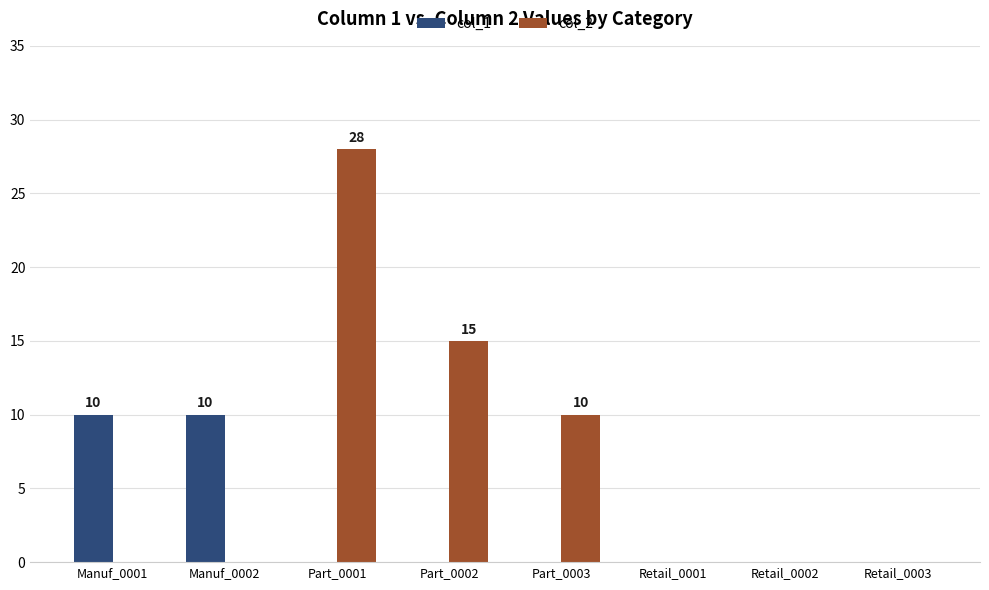

Is the value of col_1 at Part_0001 greater than the value of col_2 at Part_0003?

No